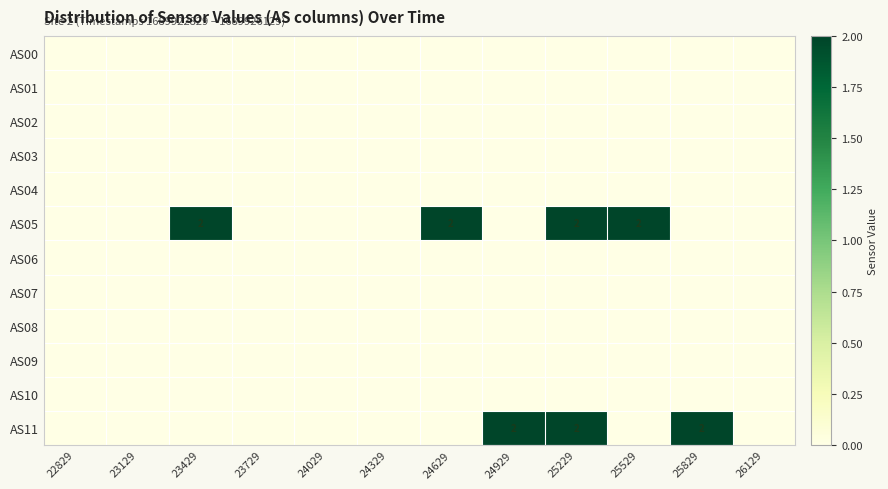

The value of AS05 at 24629 is 2. True or false?

True